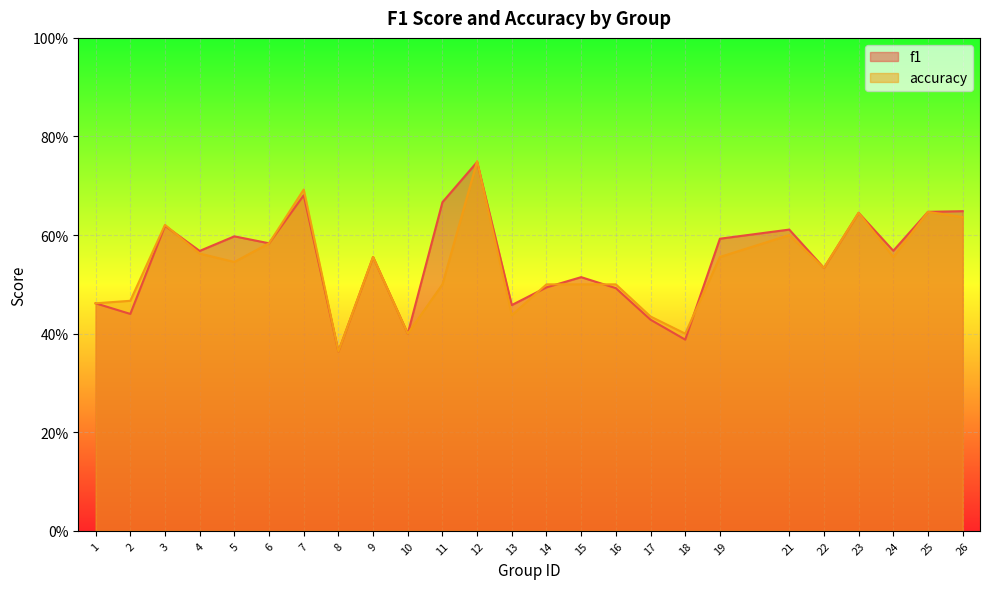

What is the difference between the second highest and minimum values in the f1 series?

0.3